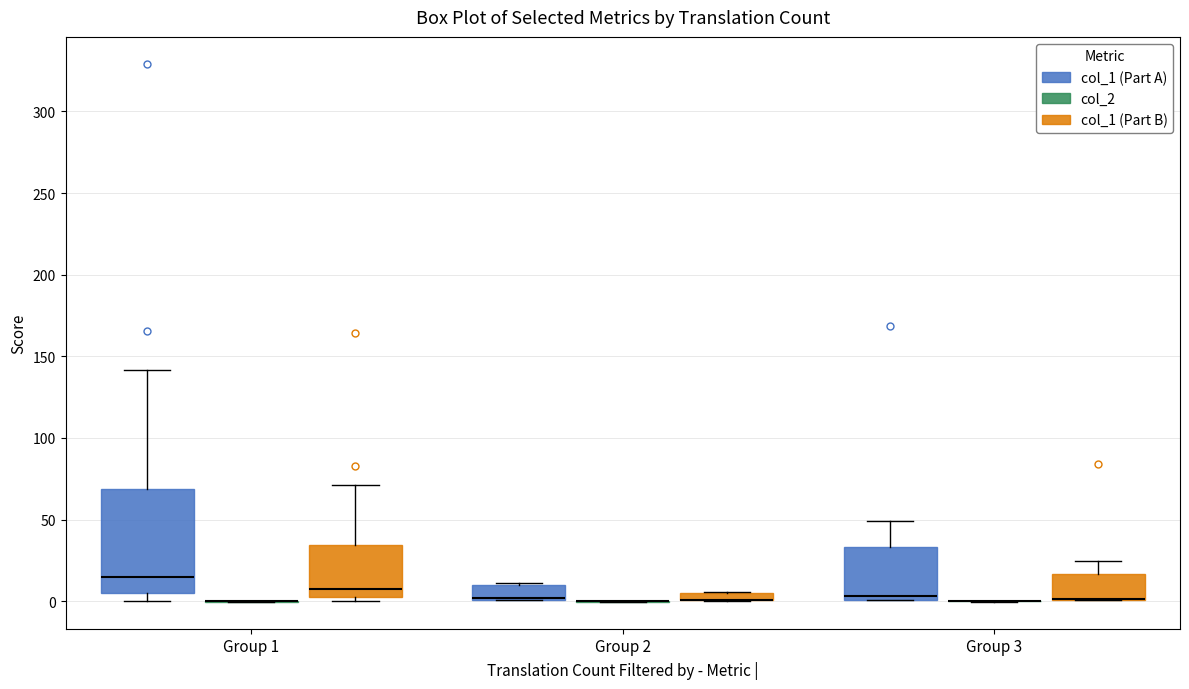

Which box is the tallest, from its lower edge to its upper edge?

Group 1 (col_1 (Part A))